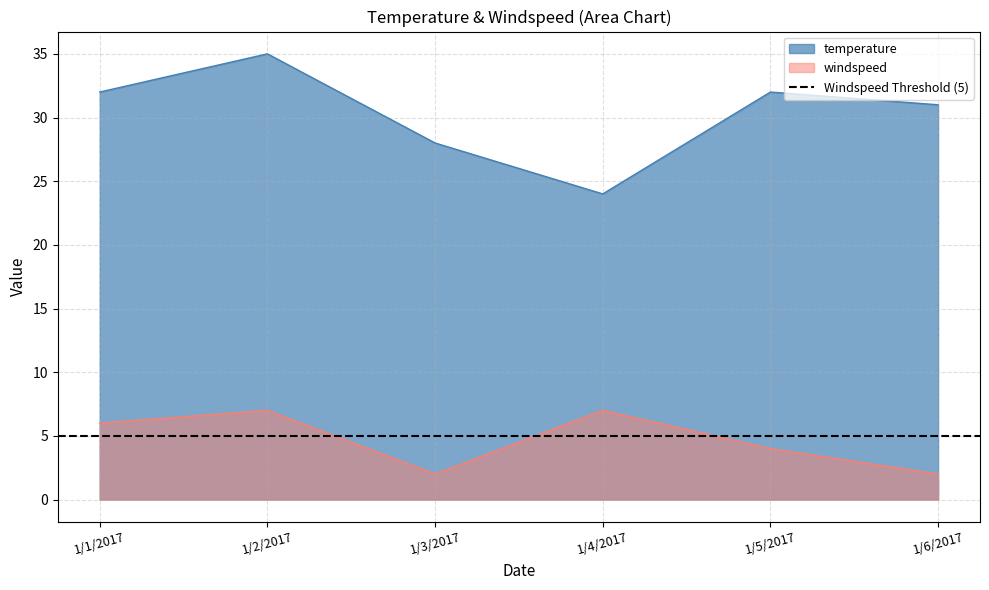

What is the difference between the windspeed values at 1/1/2017 and 1/2/2017?

1